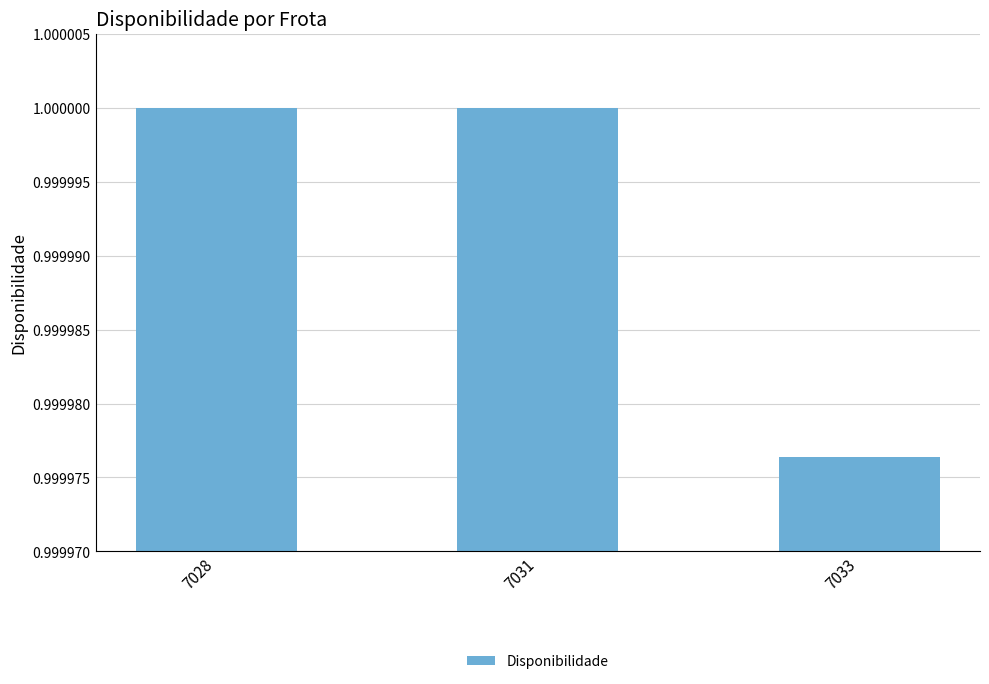

What is the sum of all values?

3.0